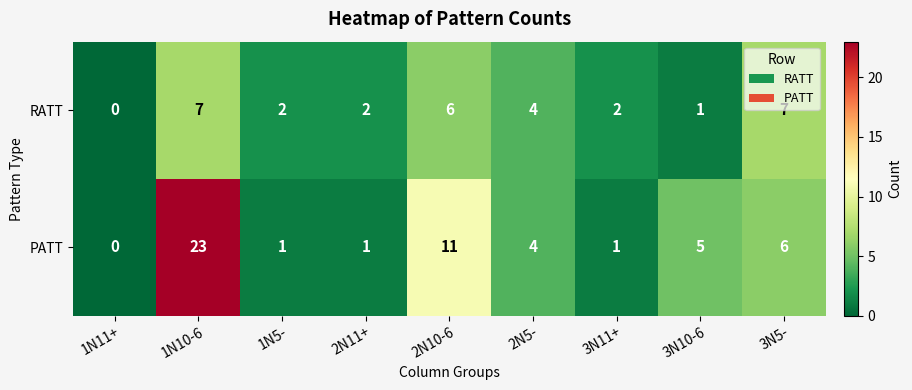

Rank the series at 3N5- from lowest to highest value.

PATT, RATT